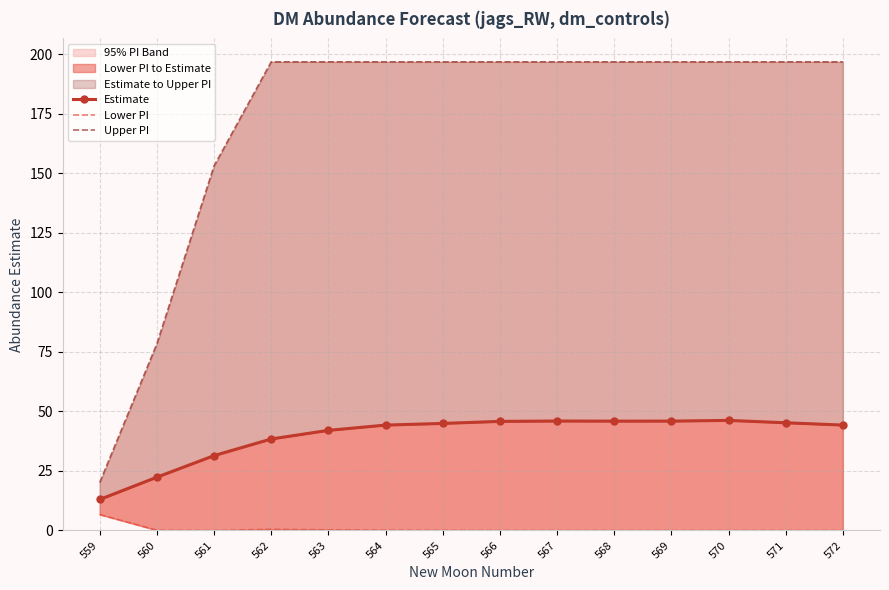

True or false: Lower PI and Estimate intersect in this chart.

False